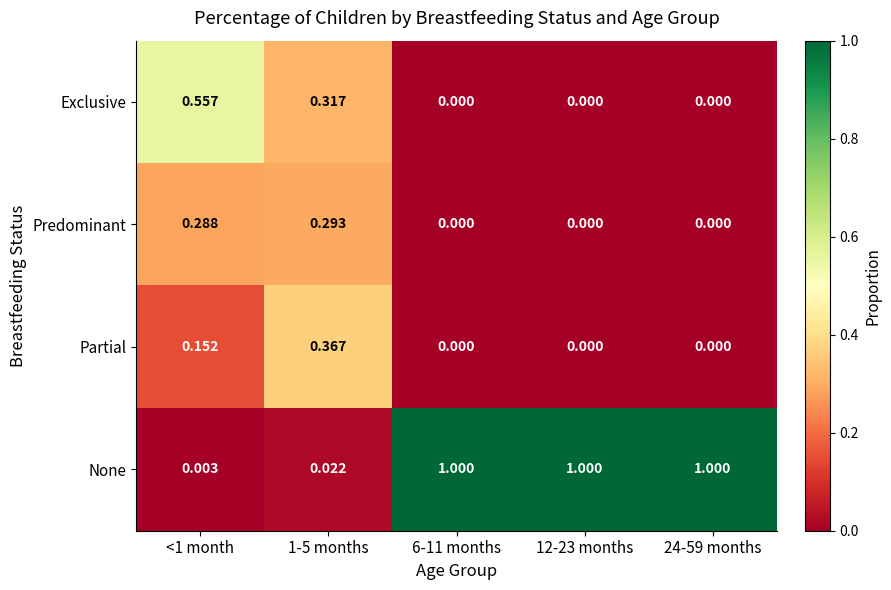

Which series has the largest total across all categories?

None